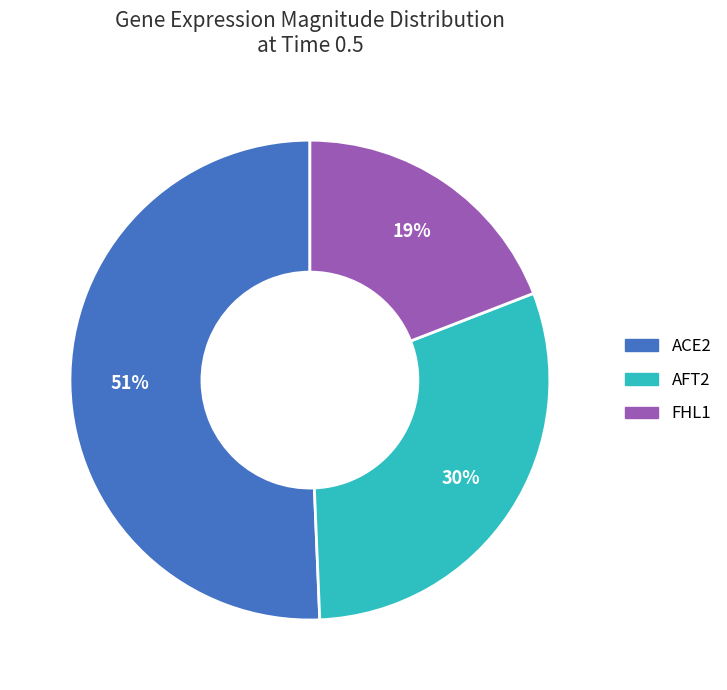

True or false: FHL1 accounts for 33% of the total.

False